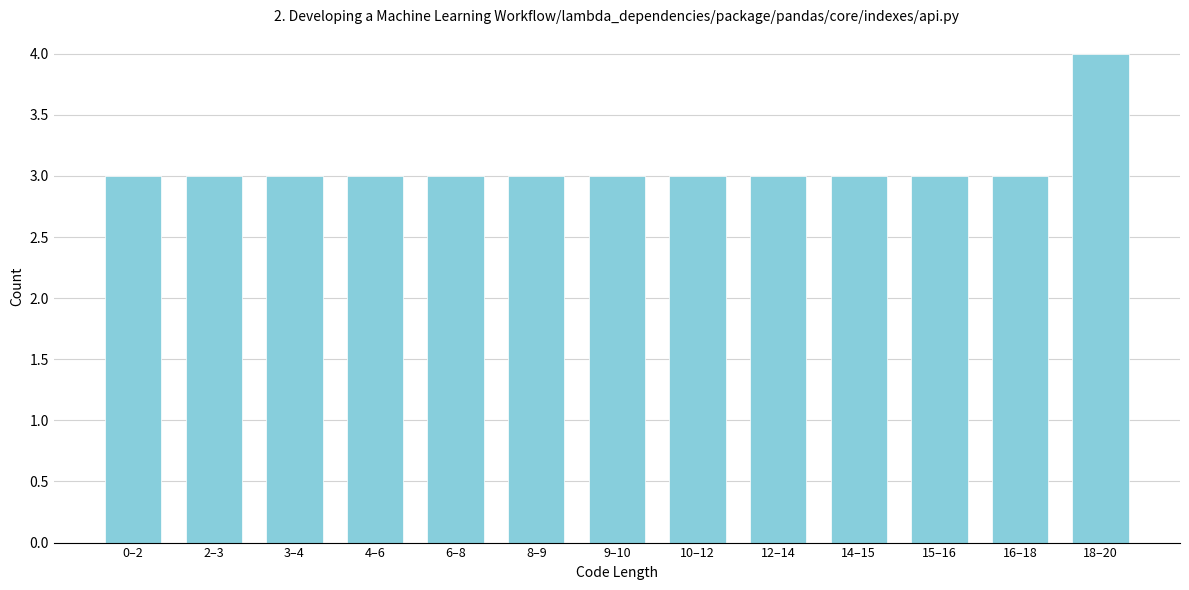

Reading right to left, extract all data points from this chart.

4	3	3	3	3	3	3	3	3	3	3	3	3